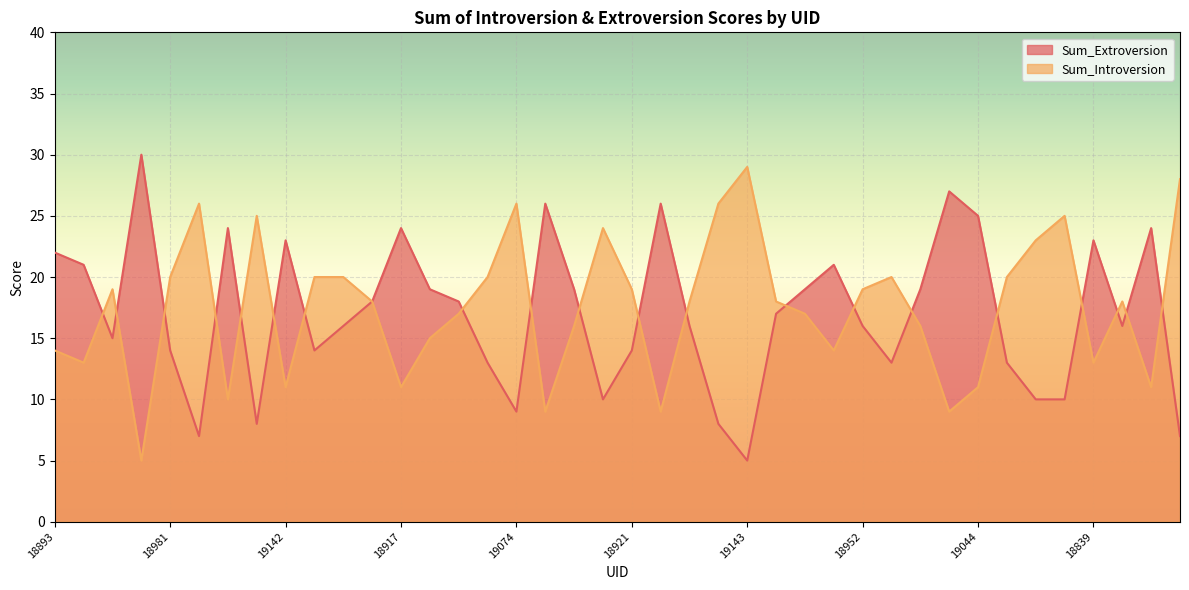

Reading left to right, list all the values displayed in this chart.

Sum_Extroversion: 22	21	15	30	14	7	24	8	23	14	16	18	24	19	18	13	9	26	19	10	14	26	16	8	5	17	19	21	16	13	19	27	25	13	10	10	23	16	24	7
Sum_Introversion: 14	13	19	5	20	26	10	25	11	20	20	18	11	15	17	20	26	9	16	24	19	9	18	26	29	18	17	14	19	20	16	9	11	20	23	25	13	18	11	28